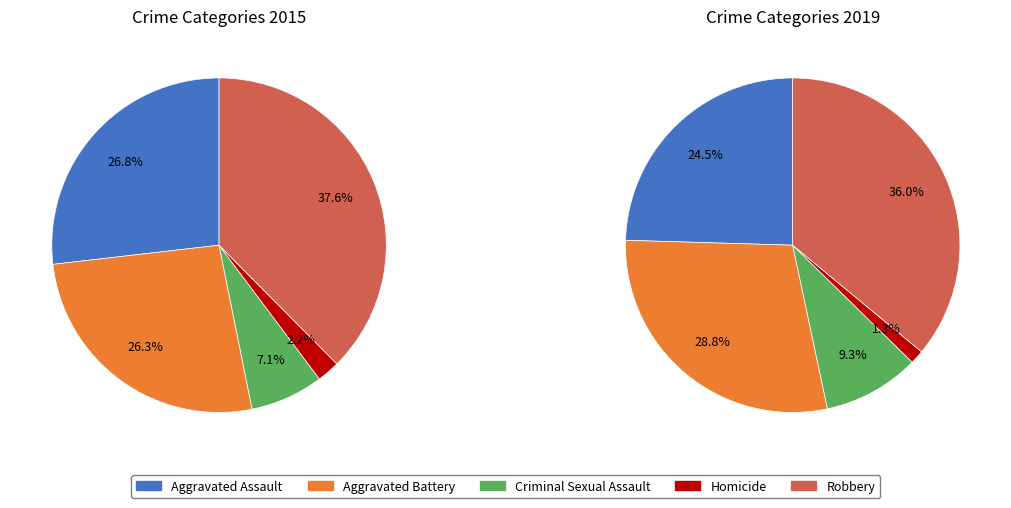

Which has a higher value, Aggravated Assault or Homicide?

Aggravated Assault